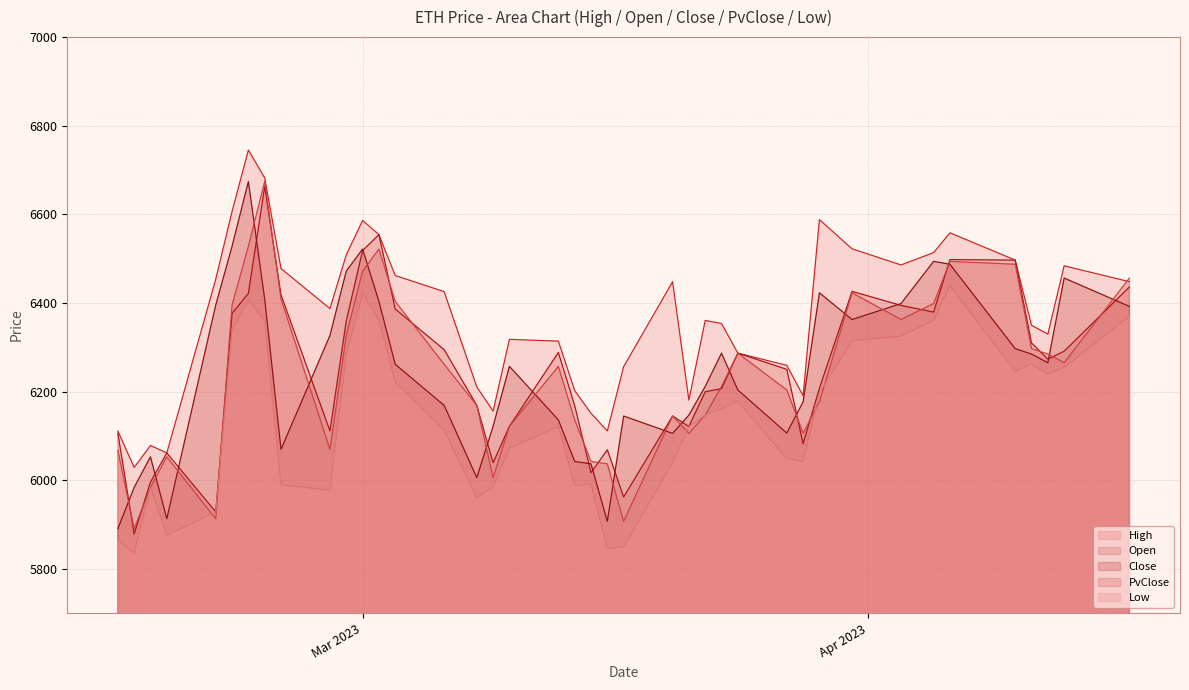

List the series in order of their peak value, lowest first.

Low, Open, Close, PvClose, High